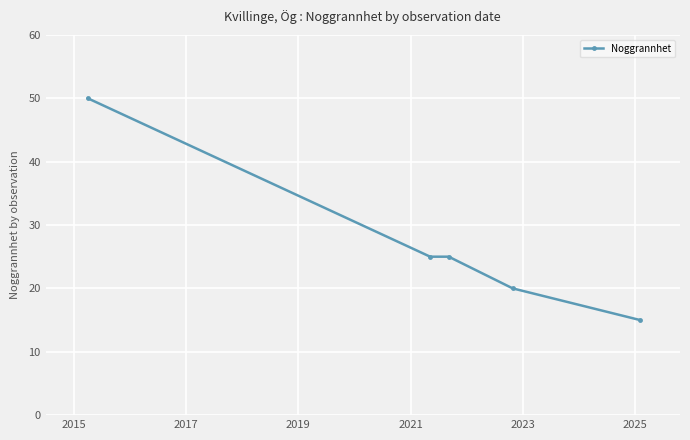

What is the difference between the second highest and minimum values?

10